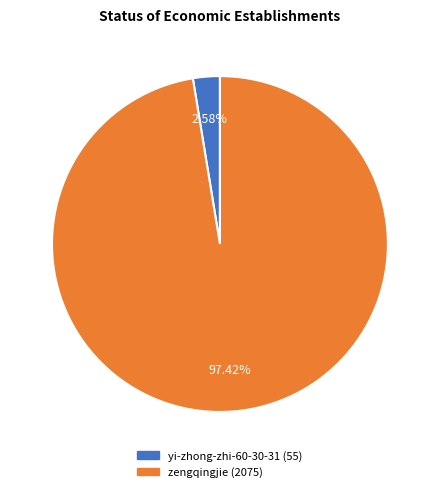

What is the largest slice in the pie chart?

zengqingjie